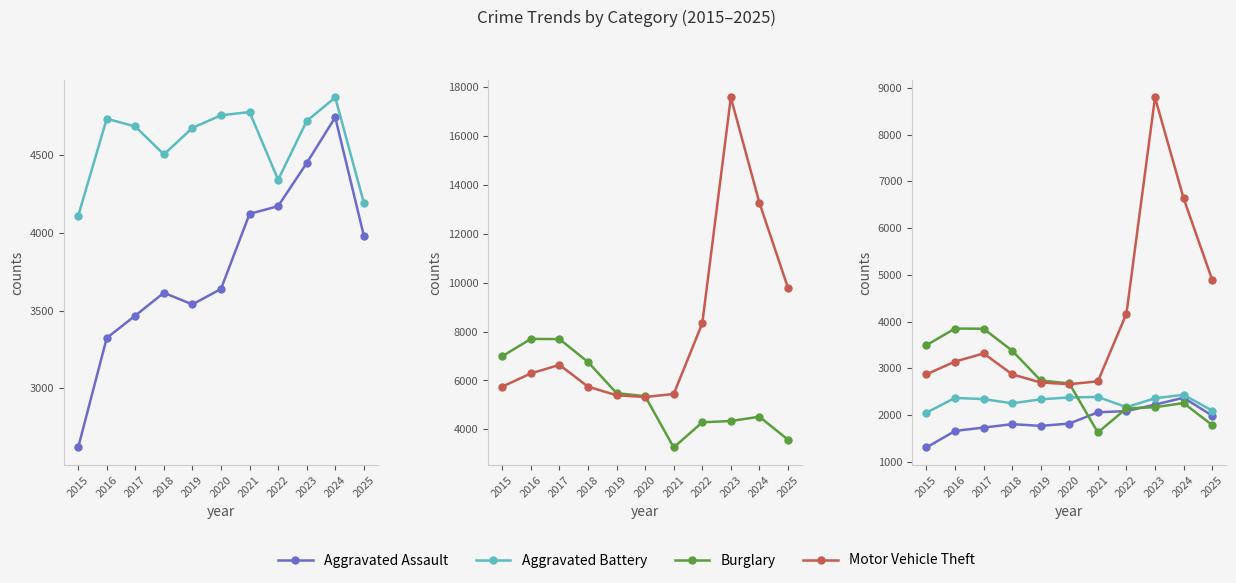

At which category is the sum across all series the highest?

2023